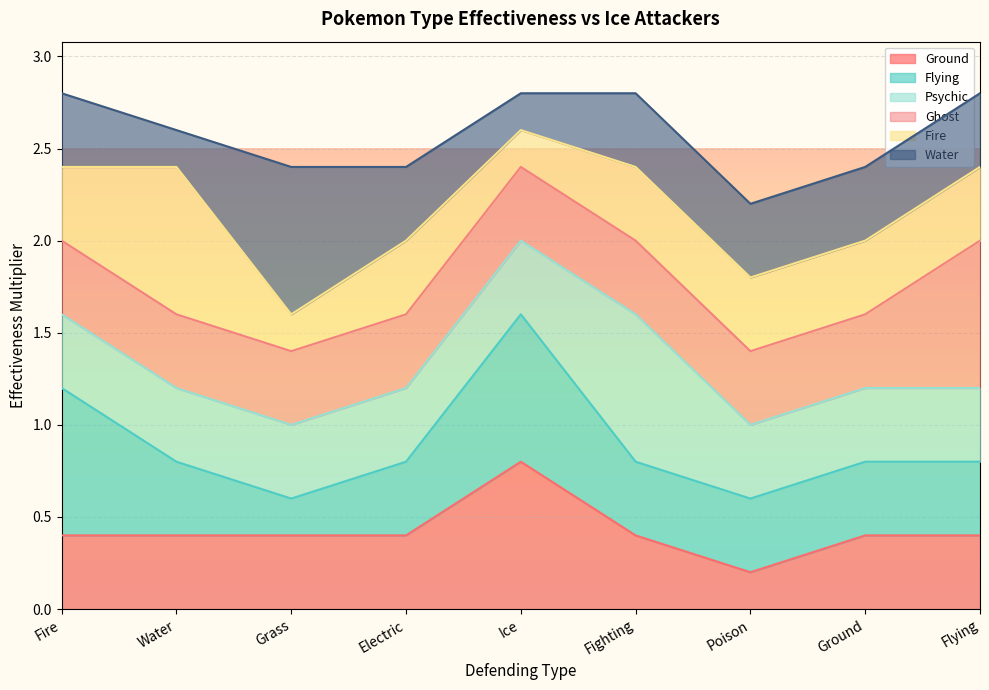

At which label is Fire closest to 1?

Fire